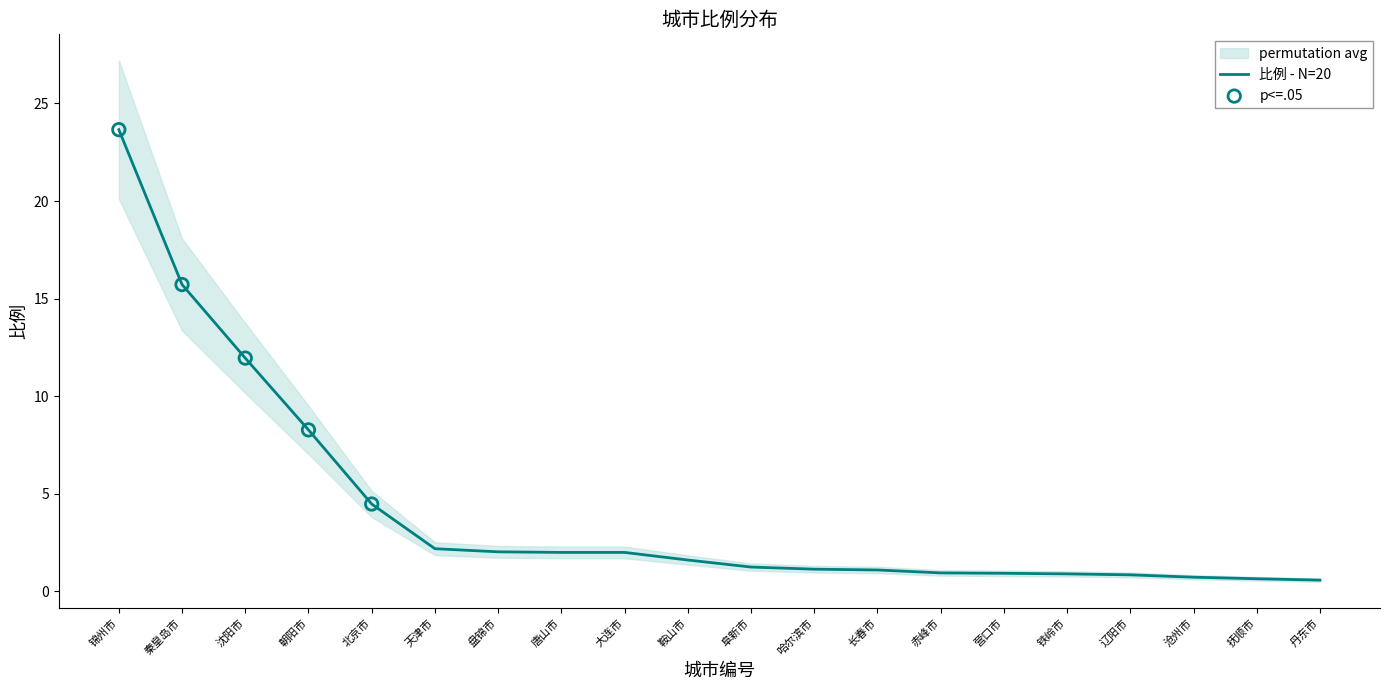

What is the ratio of the value at 抚顺市 to the value at 北京市?

0.1